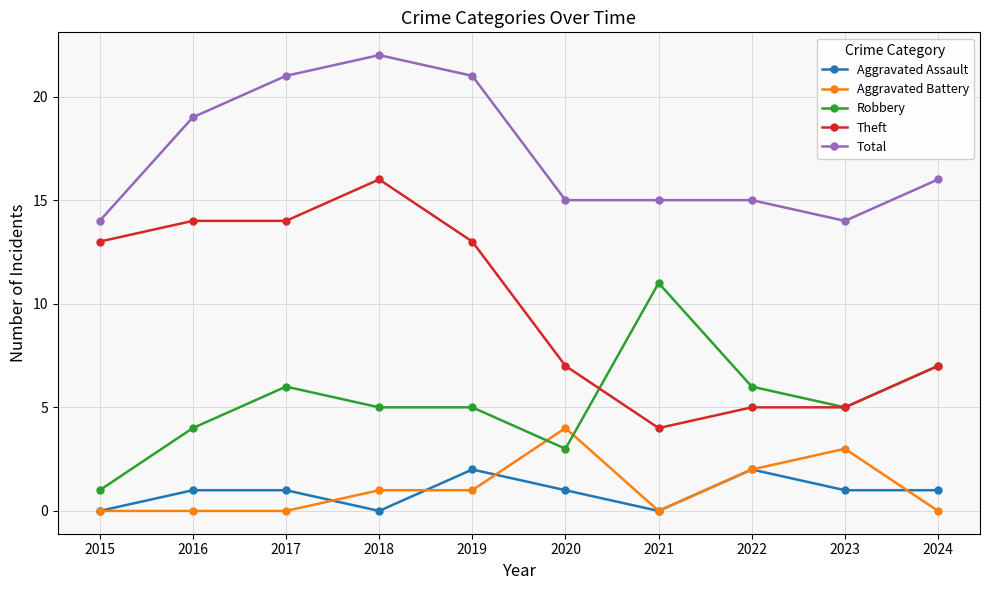

What is the lowest value of the Total series?

14